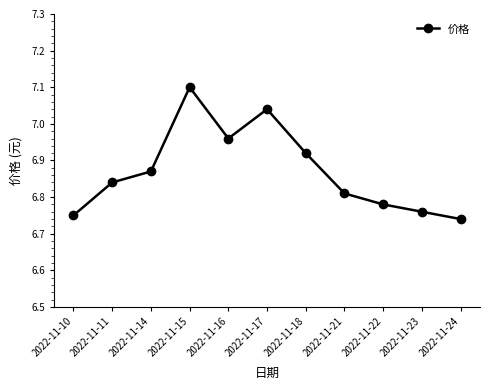

What is the change in value from 2022-11-15 to 2022-11-16?

-0.1